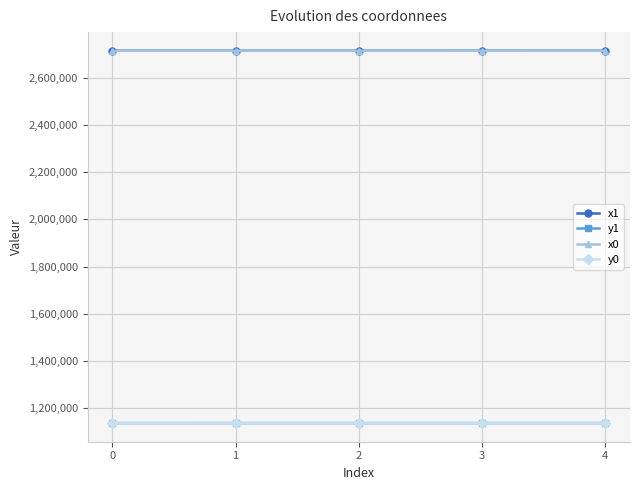

What is the total value across all series at 3?

7701700.7